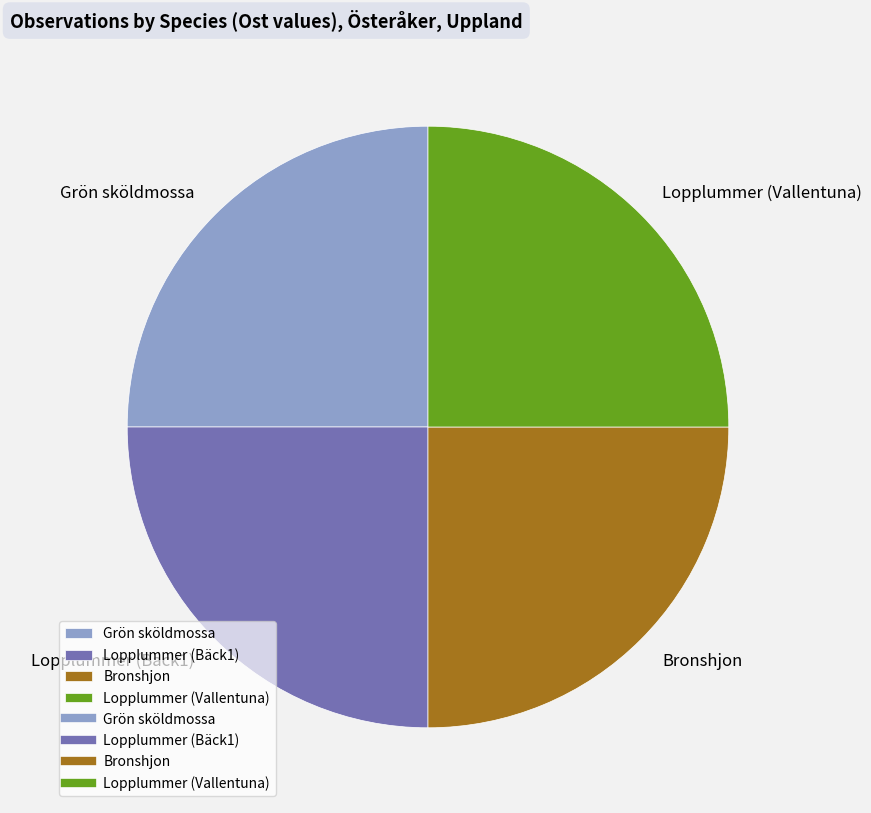

The Lopplummer (Vallentuna) slice represents 25% of the pie. True or false?

True